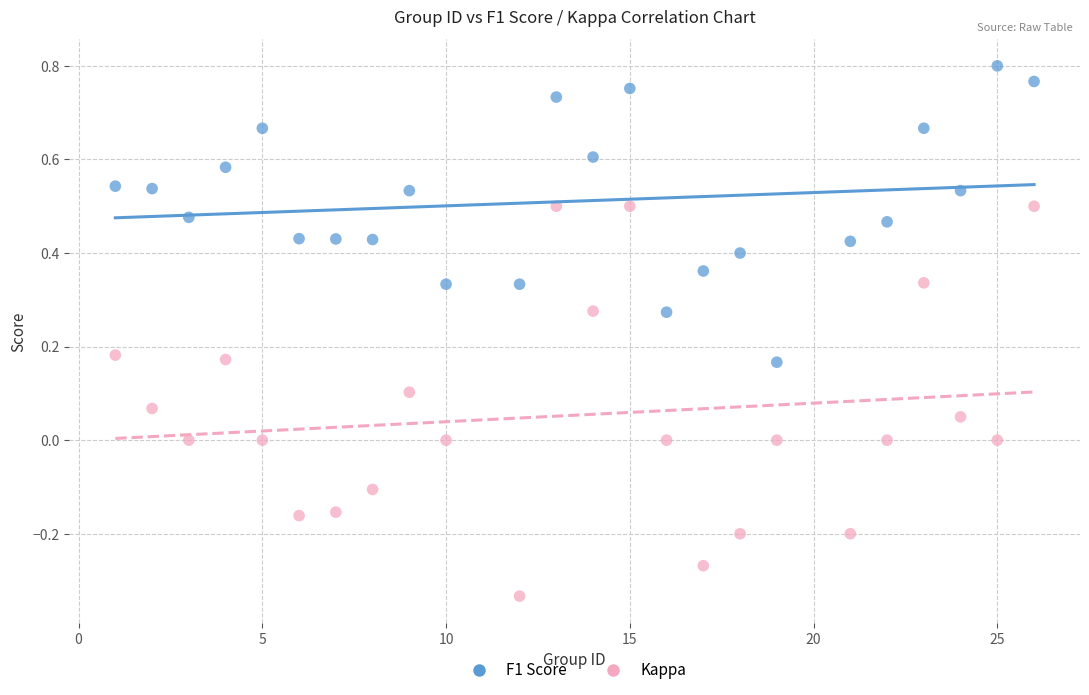

Which series contains the highest Y value?

F1 Score